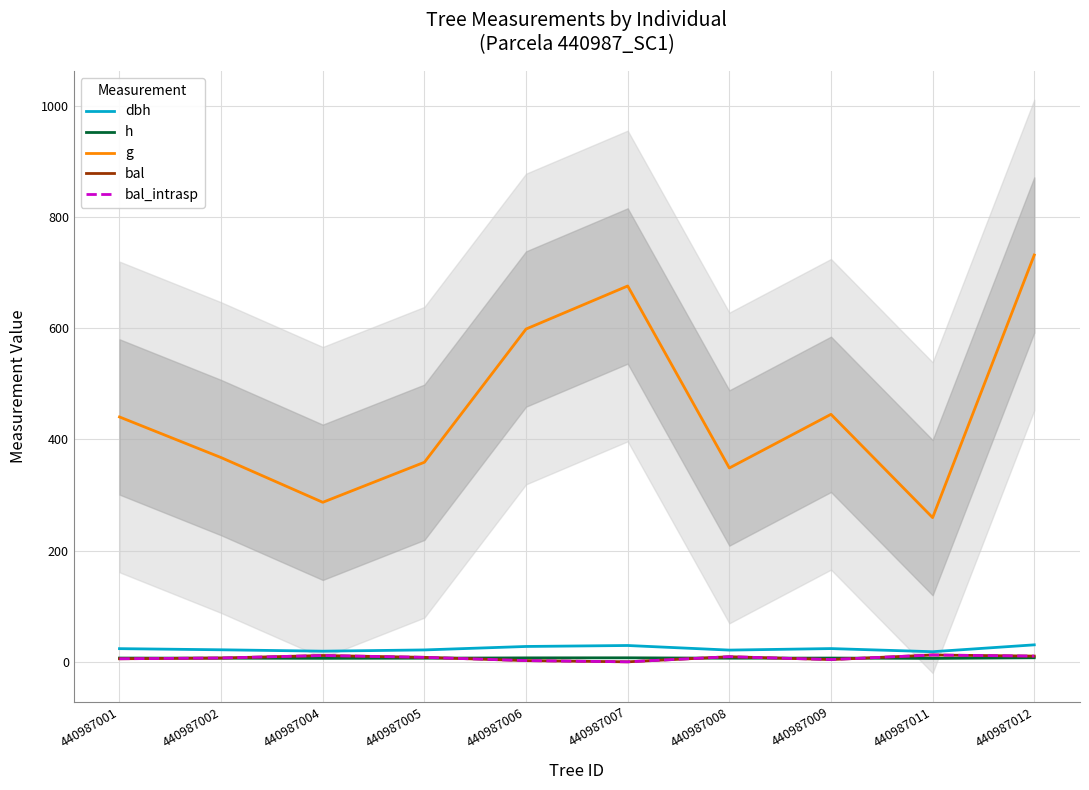

Where is the first local maximum for bal_intrasp?

440987004